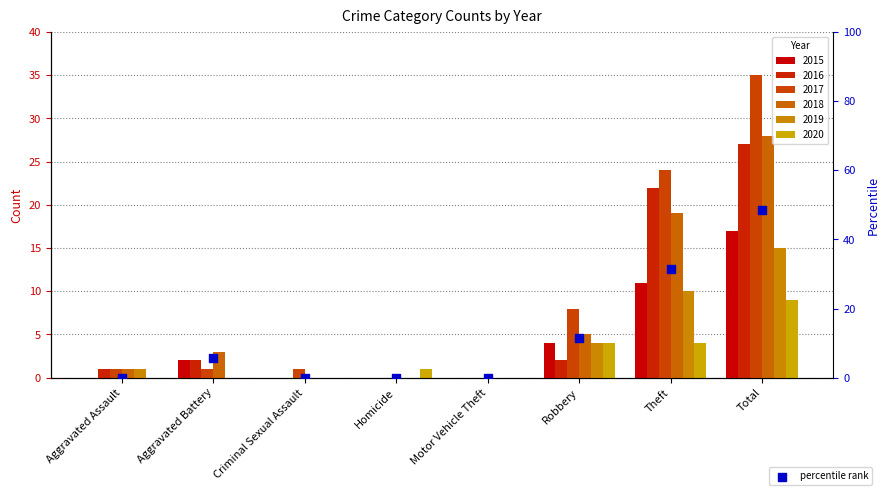

Which has a higher value, Motor Vehicle Theft or Total?

Total